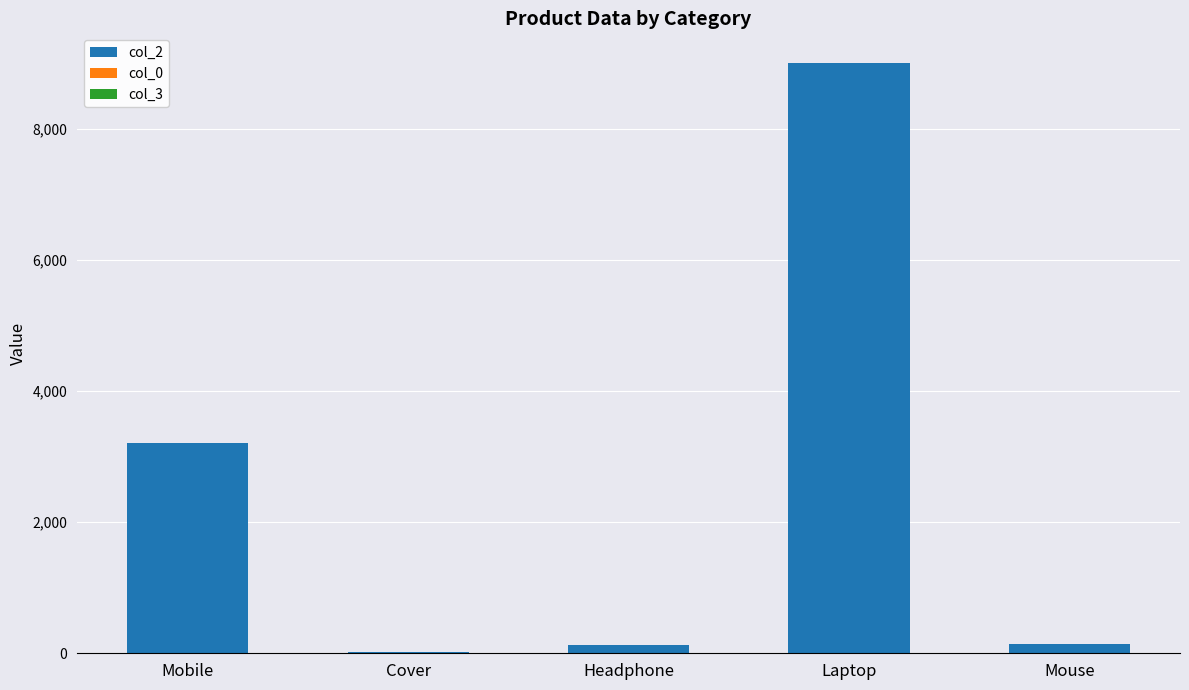

Which category has the highest value in the col_2 series?

Laptop